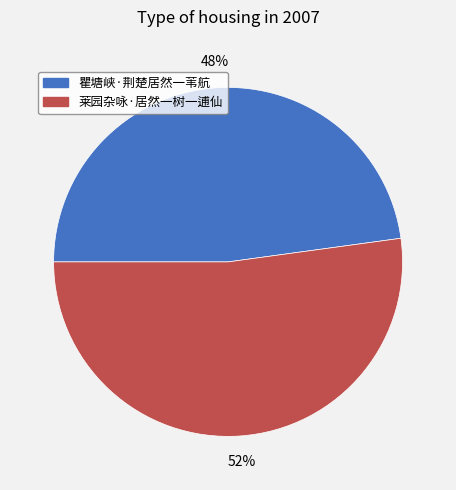

Combined, do 莱园杂咏·居然一树一逋仙 and 瞿塘峡·荆楚居然一苇航 account for over 50%?

Yes